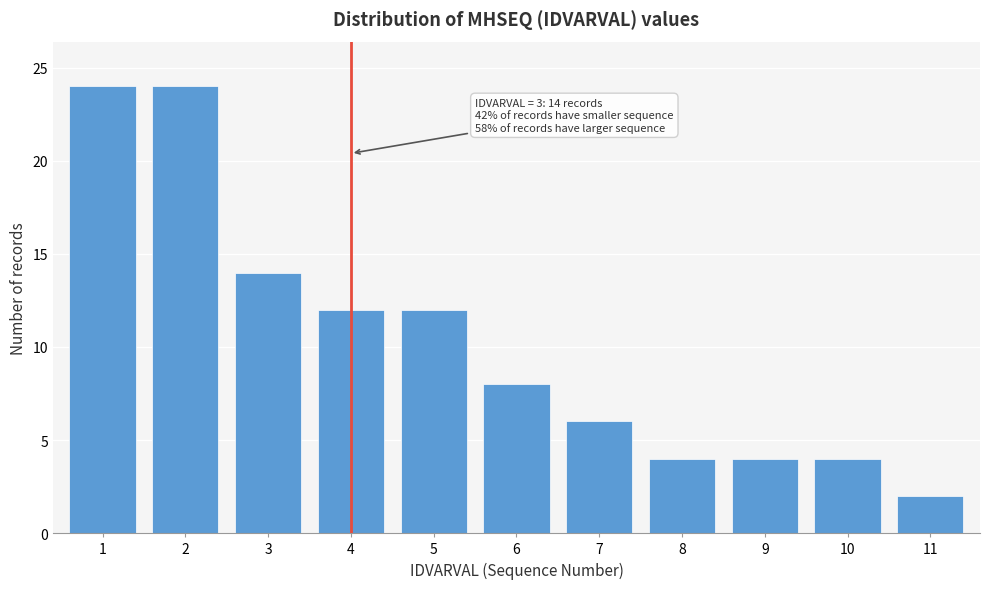

Reading right to left, extract all data points from this chart.

11=2	10=4	9=4	8=4	7=6	6=8	5=12	4=12	3=14	2=24	1=24